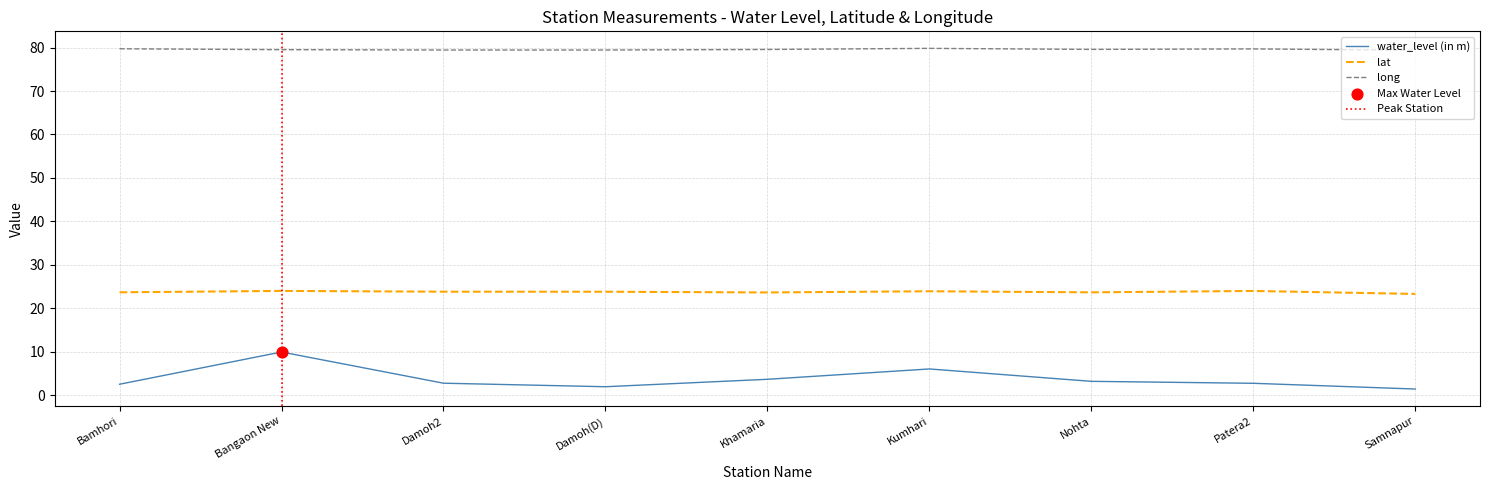

At how many categories does at least one series exceed 21?

9